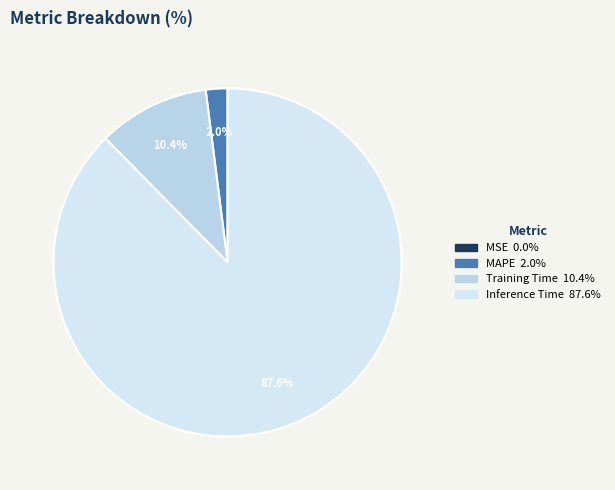

To the nearest percent, what is the difference between the largest and smallest slice percentages?

88%